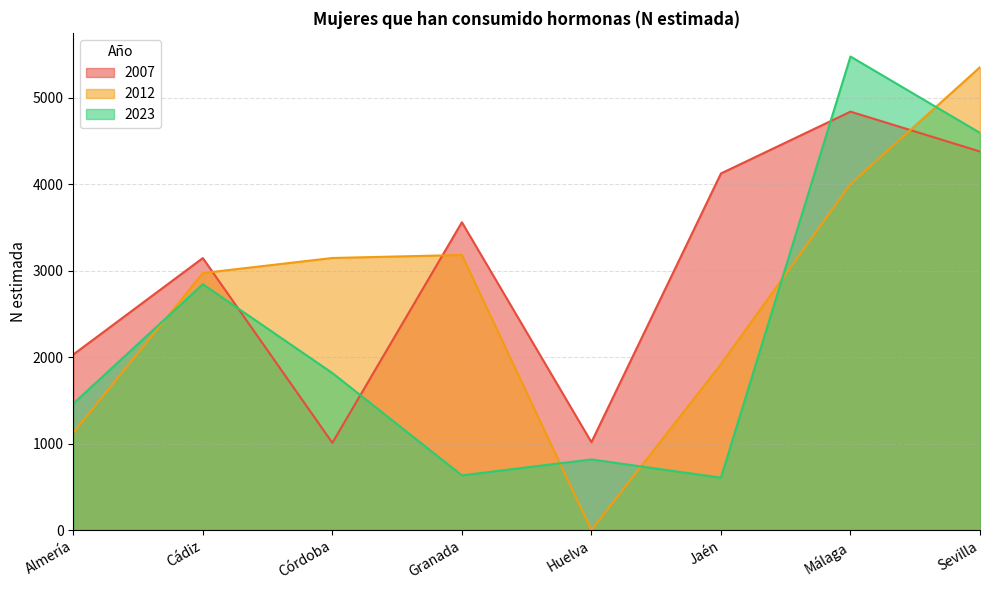

List the series in order of their overall mean, highest first.

2007, 2012, 2023